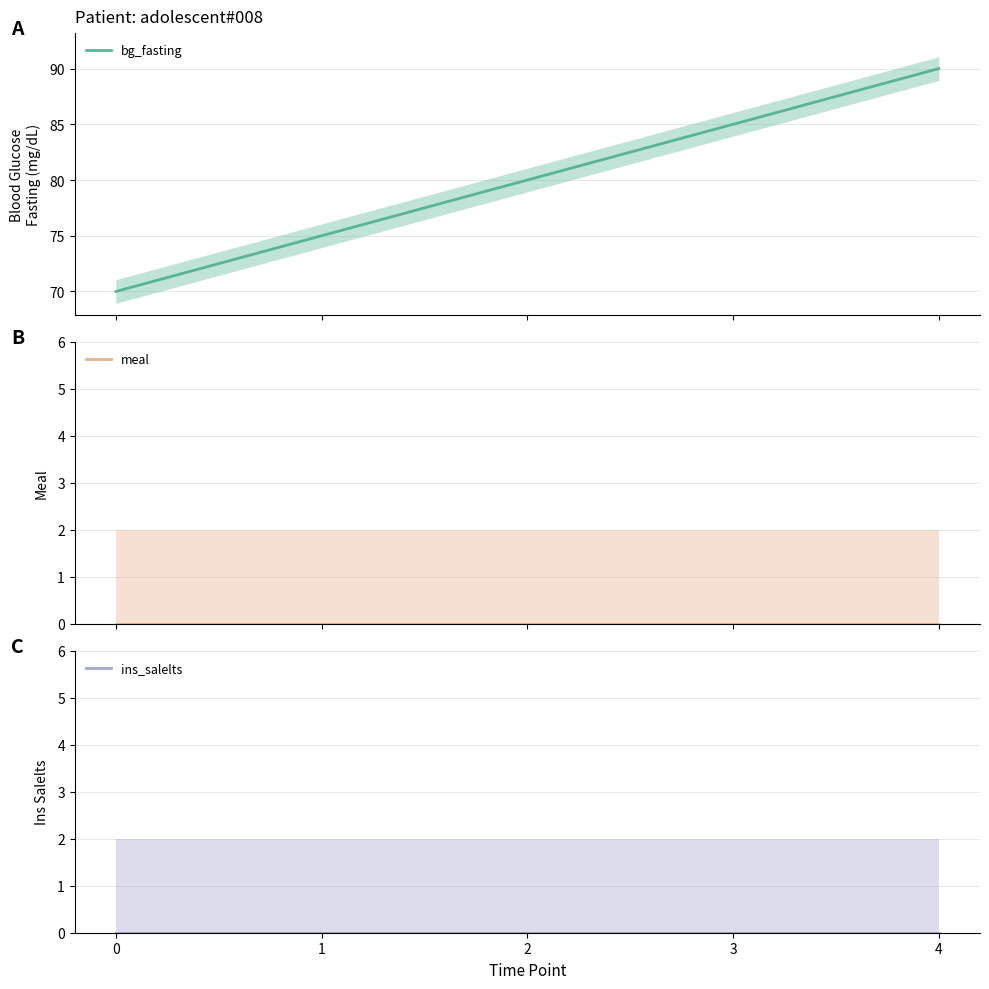

Which series has the largest total across all categories?

bg_fasting